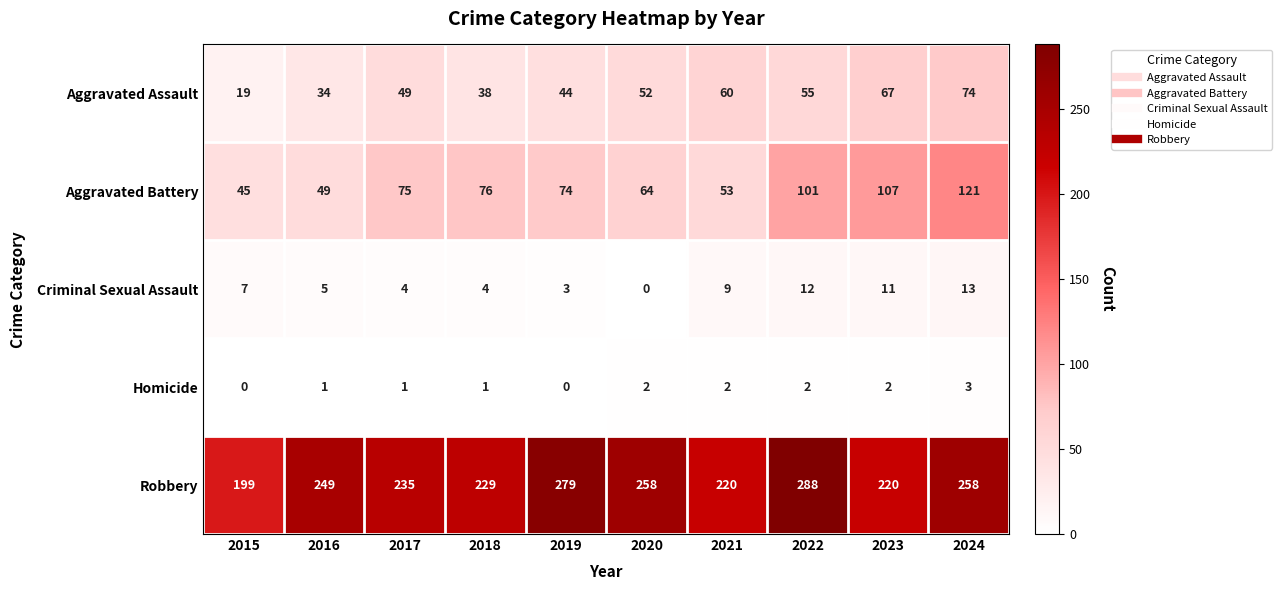

What is the difference between the highest and lowest values at 2017?

234